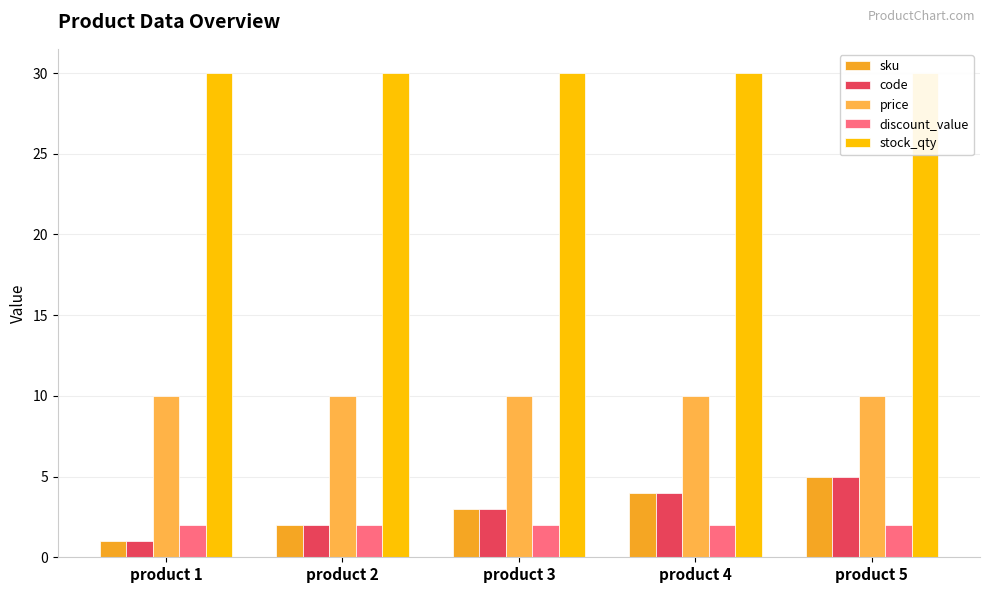

How many bars are there in total?

25